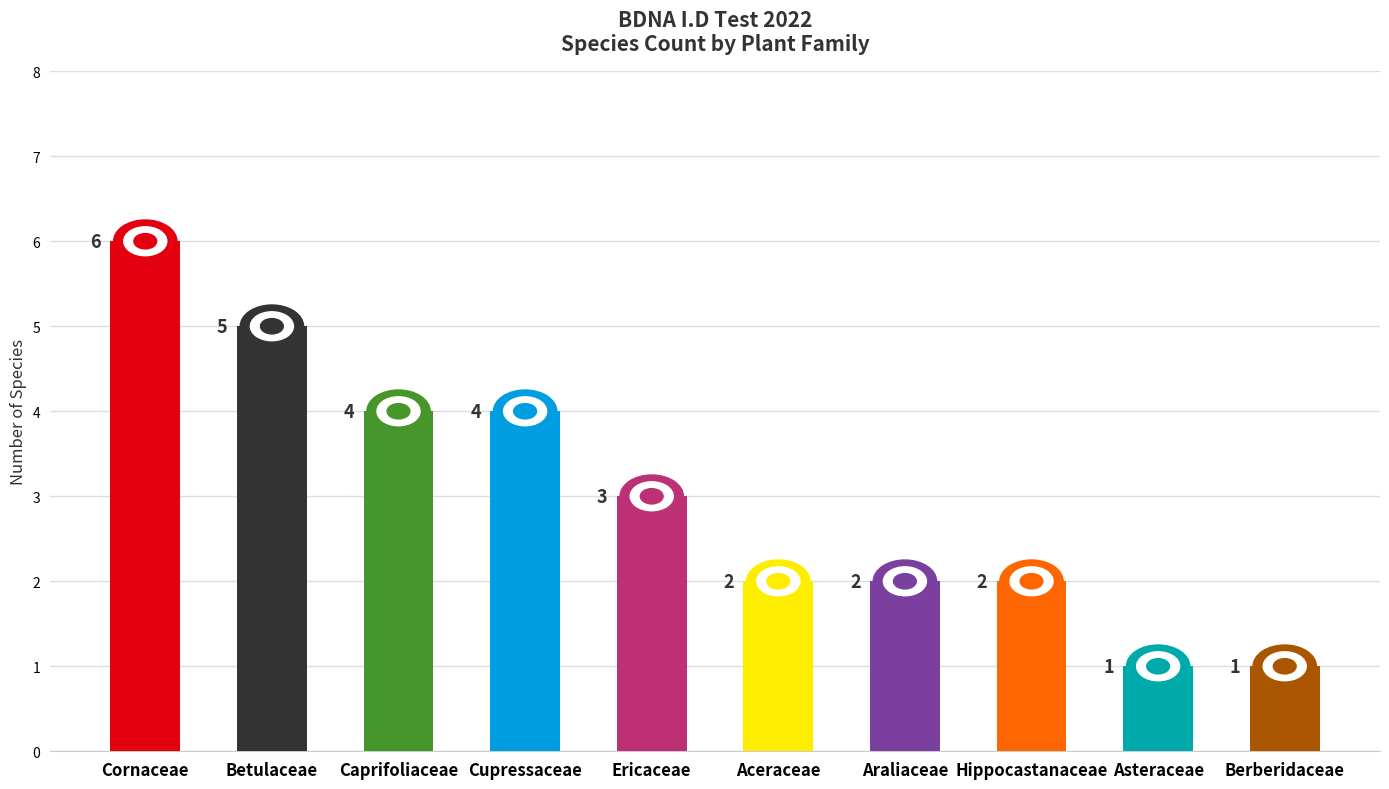

The chart shows a value of 2 at Araliaceae. True or false?

True